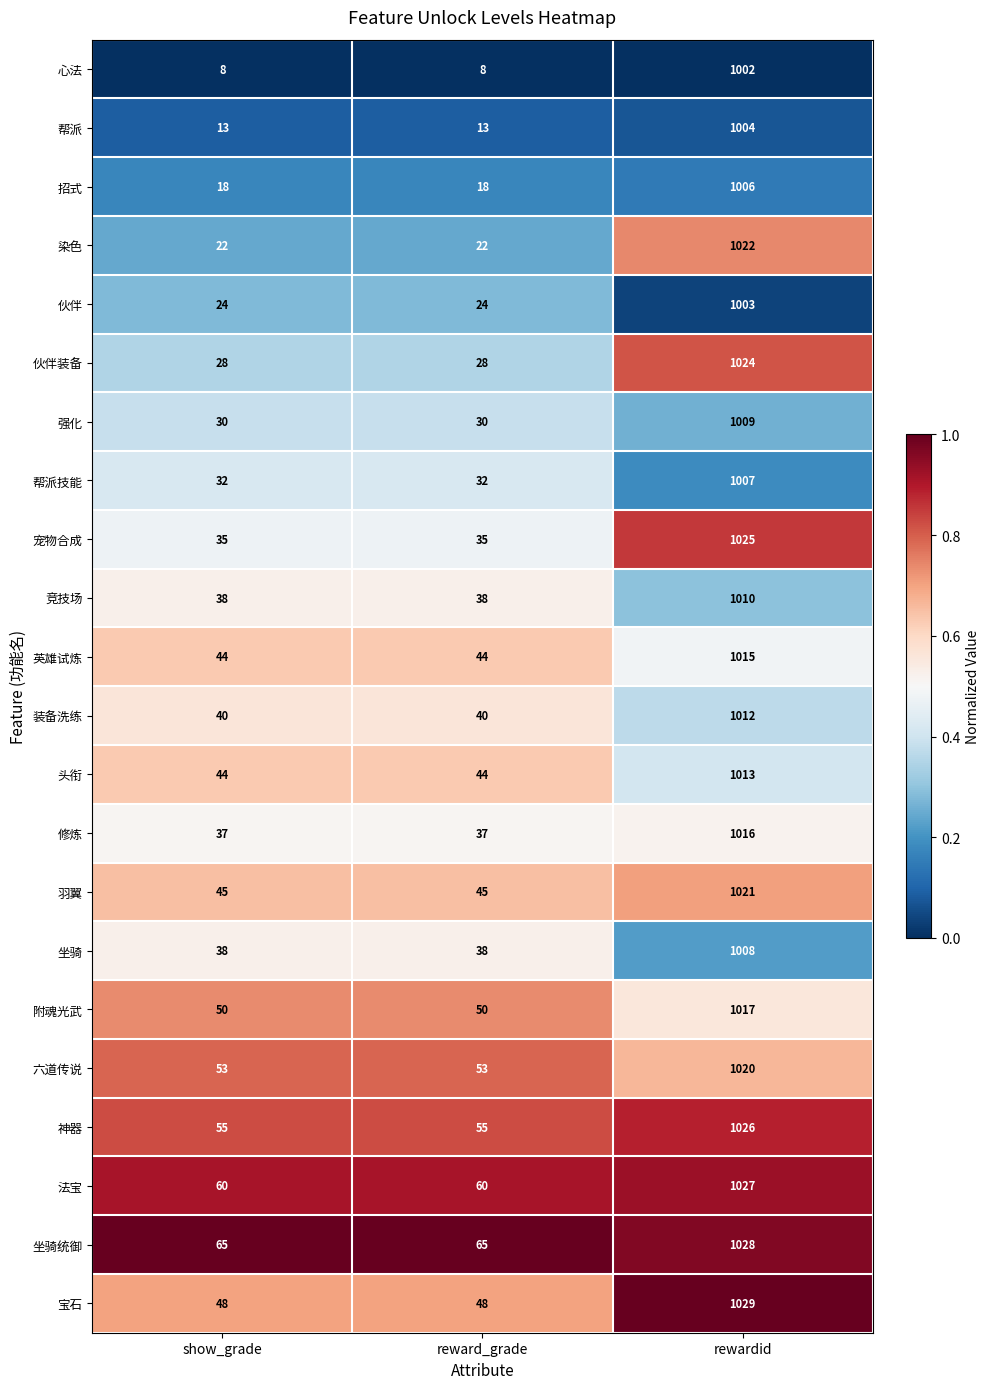

What is the difference between the highest and lowest values at rewardid?

27